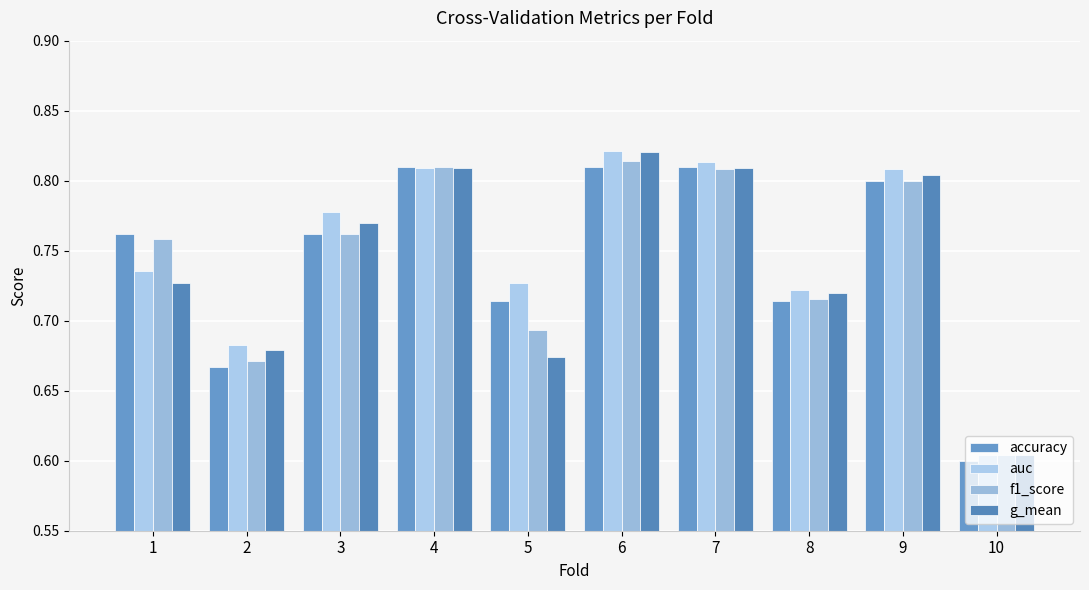

True or false: auc has a value of 0.4 at 4.

False